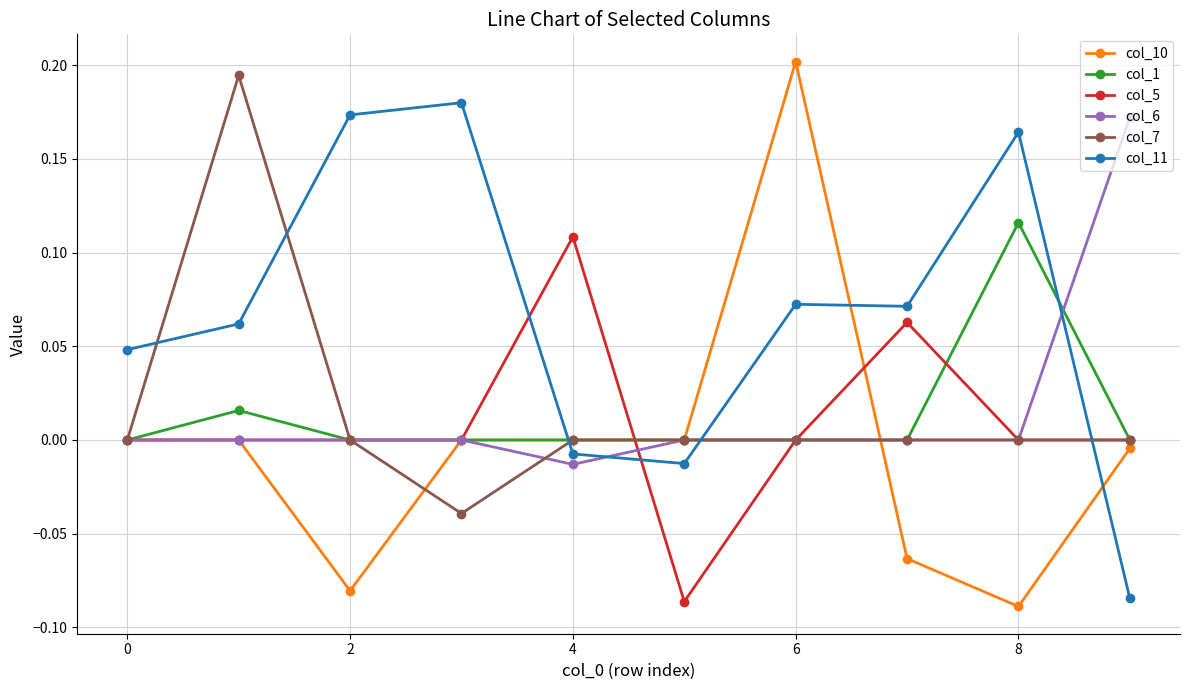

Which series has the largest range (max minus min)?

col_10